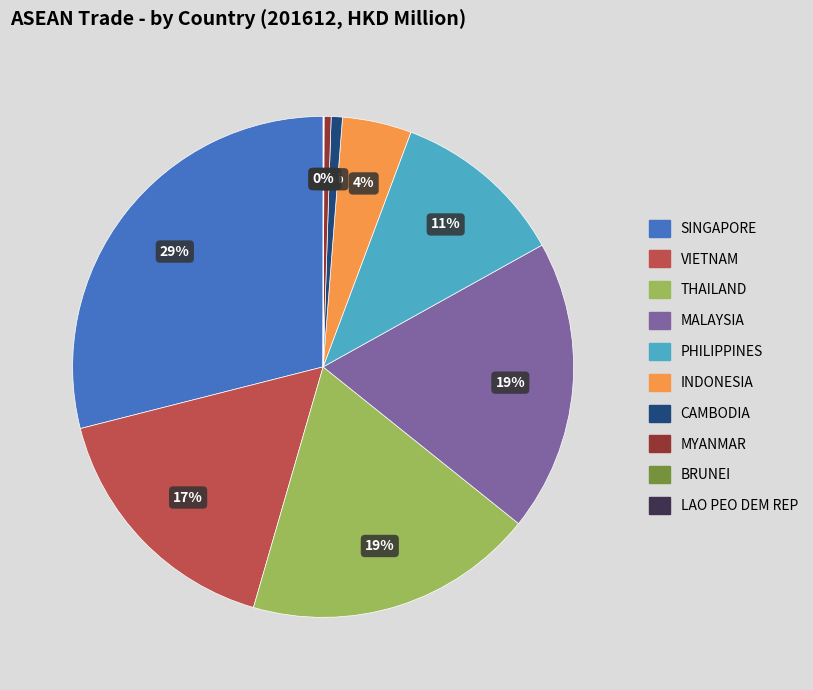

Is it true that THAILAND is 9% of the pie?

False